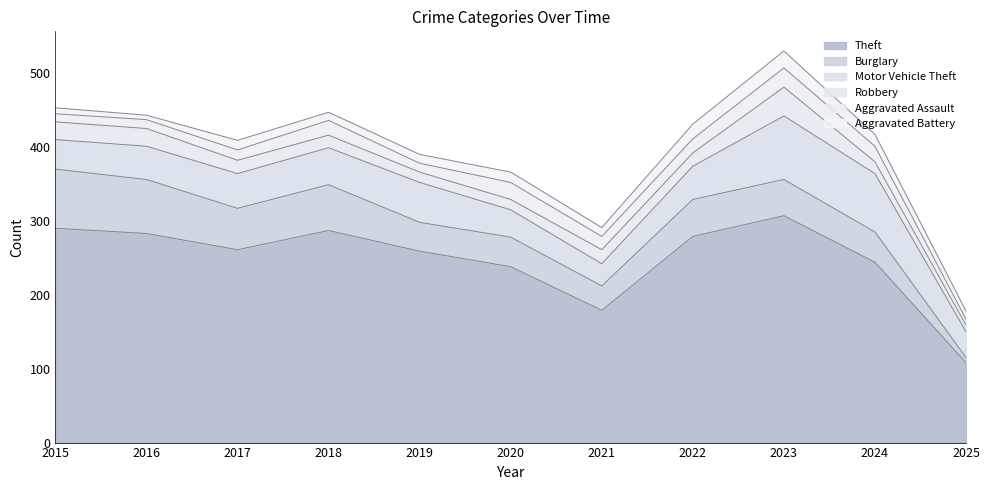

Is the value of Motor Vehicle Theft at 2015 greater than the value of Theft at 2022?

No